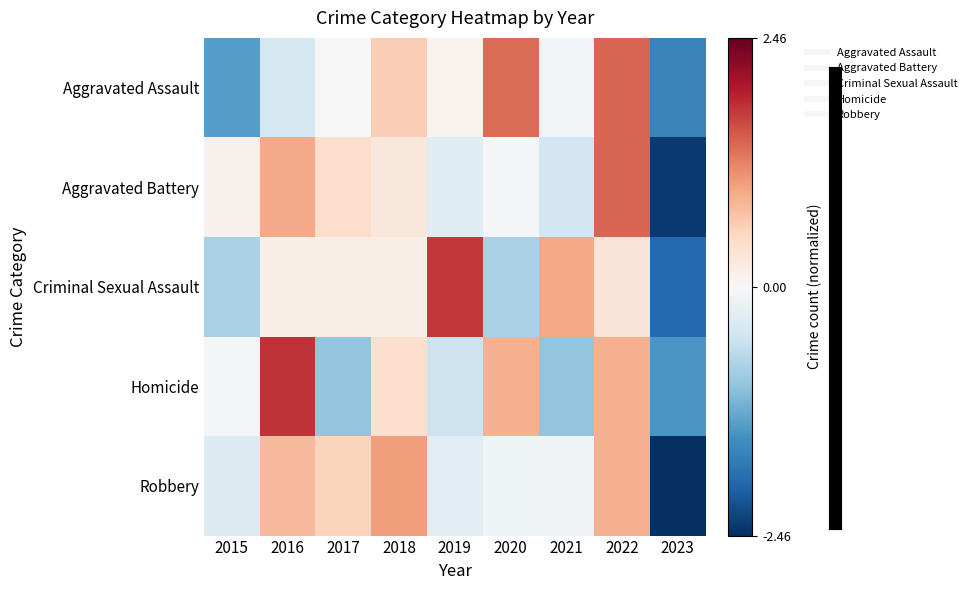

Reading left to right, transcribe all the data shown in this chart.

Aggravated Assault: 2015=-1.3	2016=-0.4	2017=-0.0	2018=0.6	2019=0.1	2020=1.4	2021=-0.1	2022=1.4	2023=-1.6
Aggravated Battery: 2015=0.1	2016=0.9	2017=0.4	2018=0.3	2019=-0.3	2020=-0.1	2021=-0.5	2022=1.4	2023=-2.4
Criminal Sexual Assault: 2015=-0.8	2016=0.2	2017=0.2	2018=0.2	2019=1.7	2020=-0.8	2021=1.0	2022=0.3	2023=-1.9
Homicide: 2015=-0.1	2016=1.8	2017=-1.0	2018=0.4	2019=-0.5	2020=0.9	2021=-1.0	2022=0.9	2023=-1.4
Robbery: 2015=-0.3	2016=0.8	2017=0.6	2018=1.0	2019=-0.3	2020=-0.1	2021=-0.1	2022=0.9	2023=-2.5